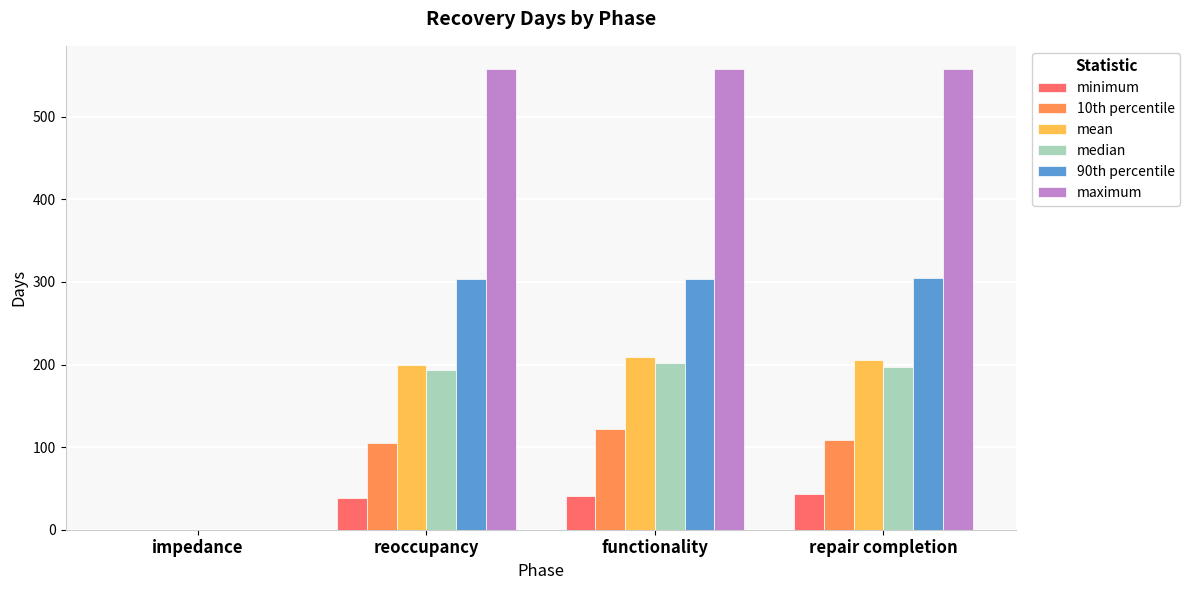

Which series has the largest total across all categories?

maximum